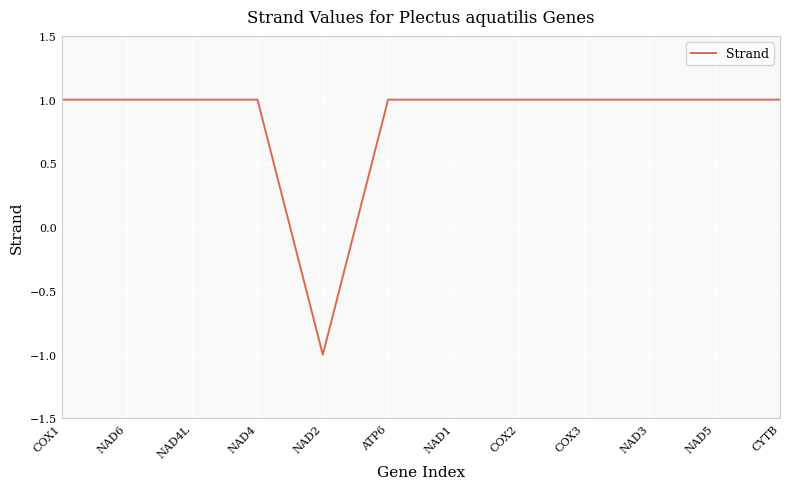

Reading left to right, what are all the values shown in this chart?

1	1	1	1	-1	1	1	1	1	1	1	1